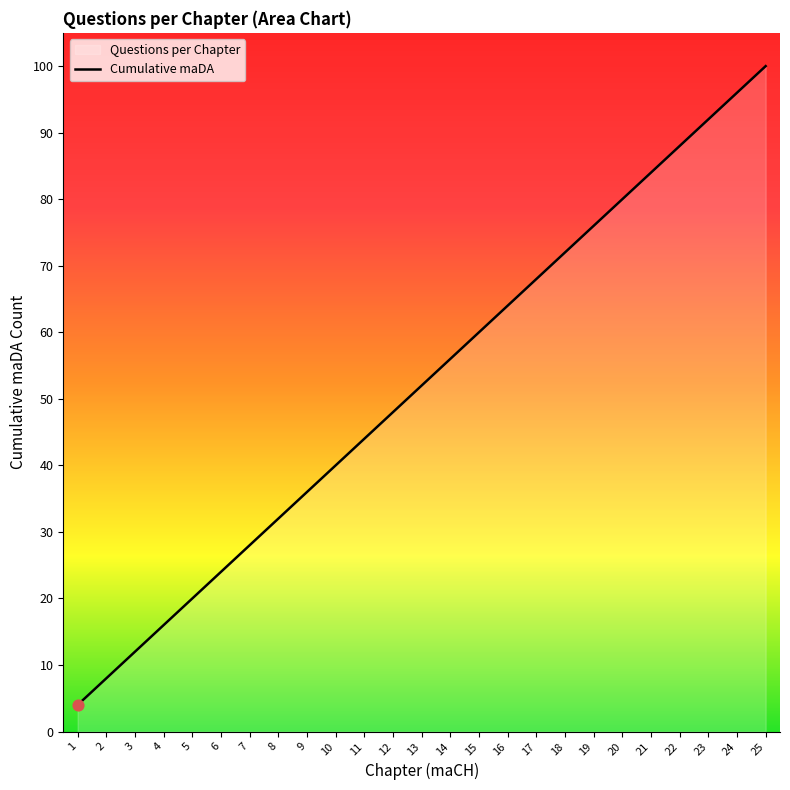

What is the change in value from 3 to 23?

+80